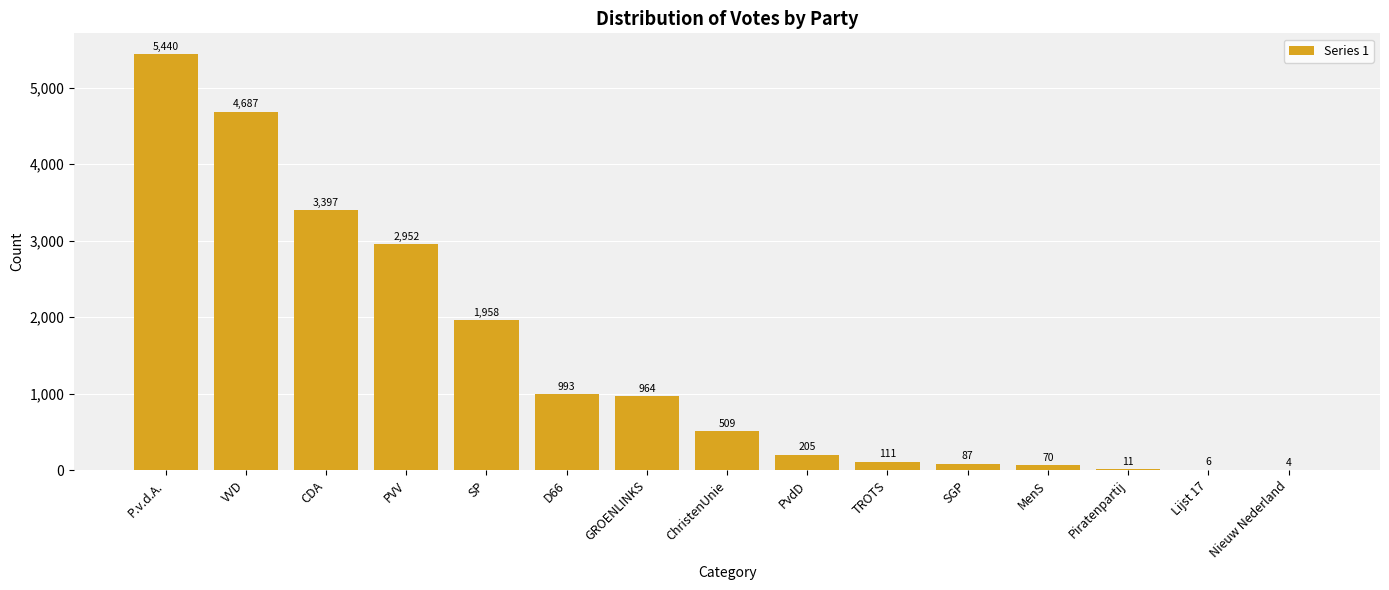

How many distinct data groups are displayed?

1